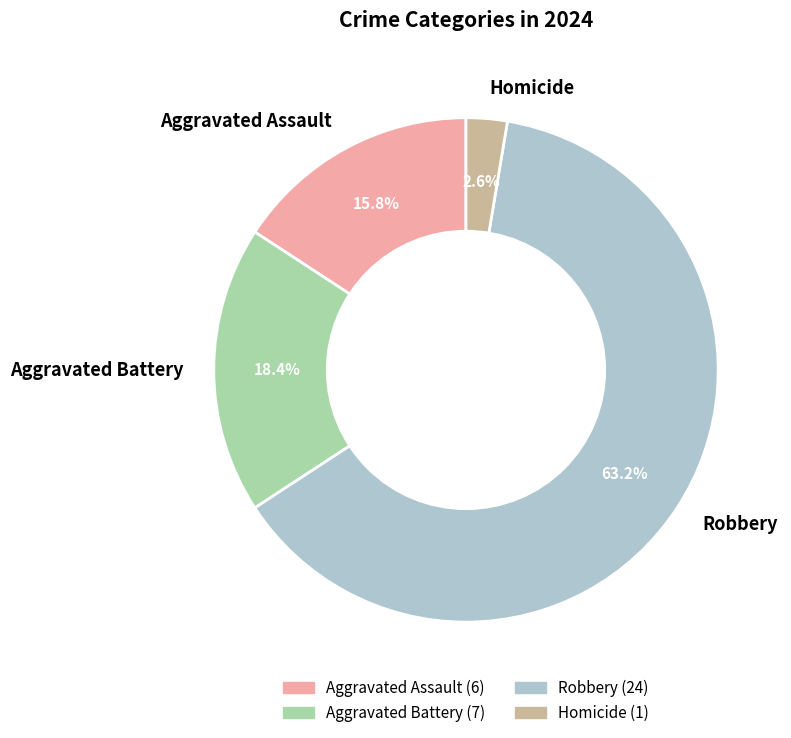

Does any single category account for the majority?

Yes